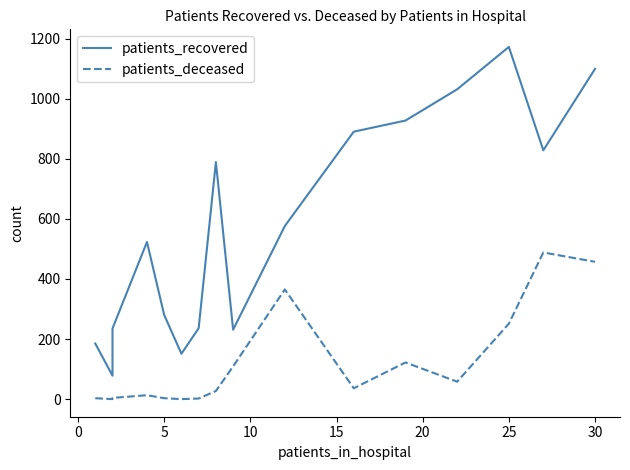

True or false: patients_recovered and patients_deceased intersect in this chart.

False